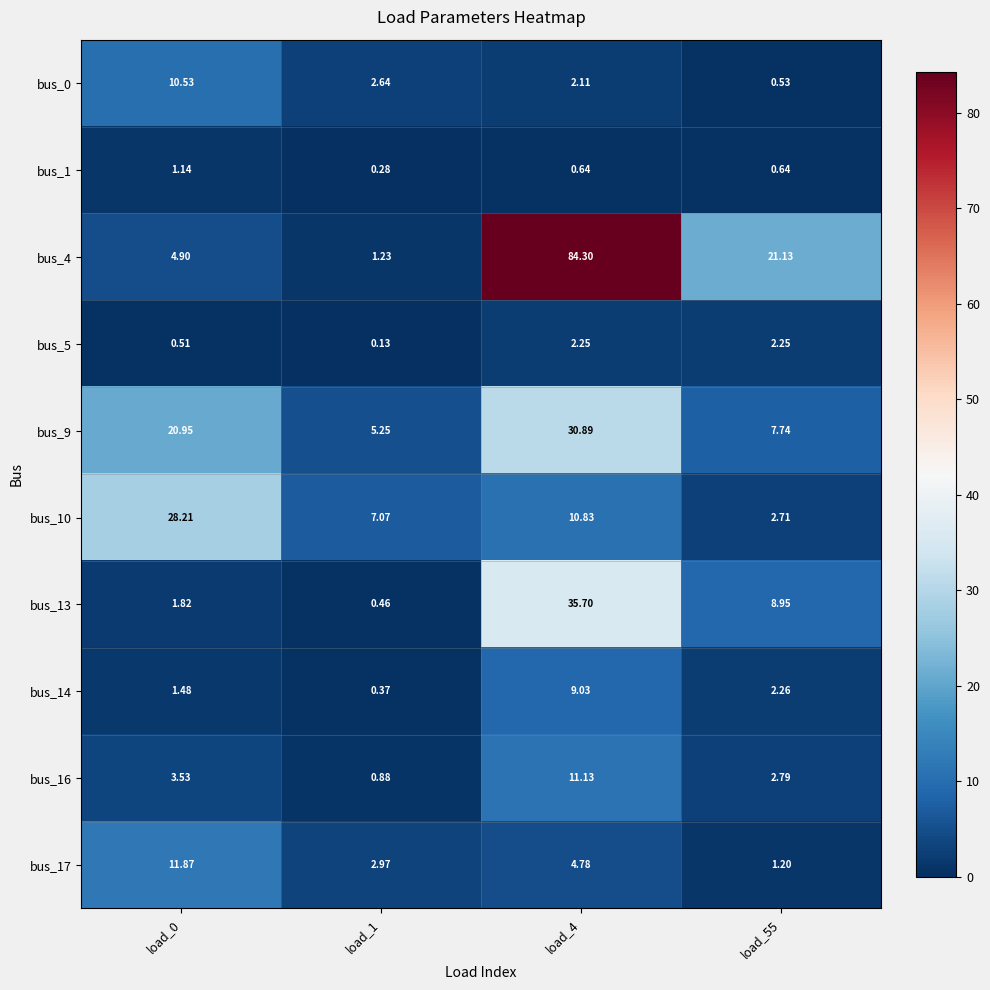

Which series has the widest spread of values?

bus_4